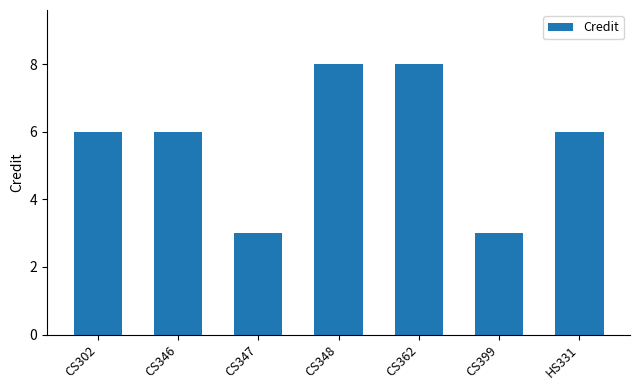

What is the ratio of the value at CS346 to the value at HS331?

1.0